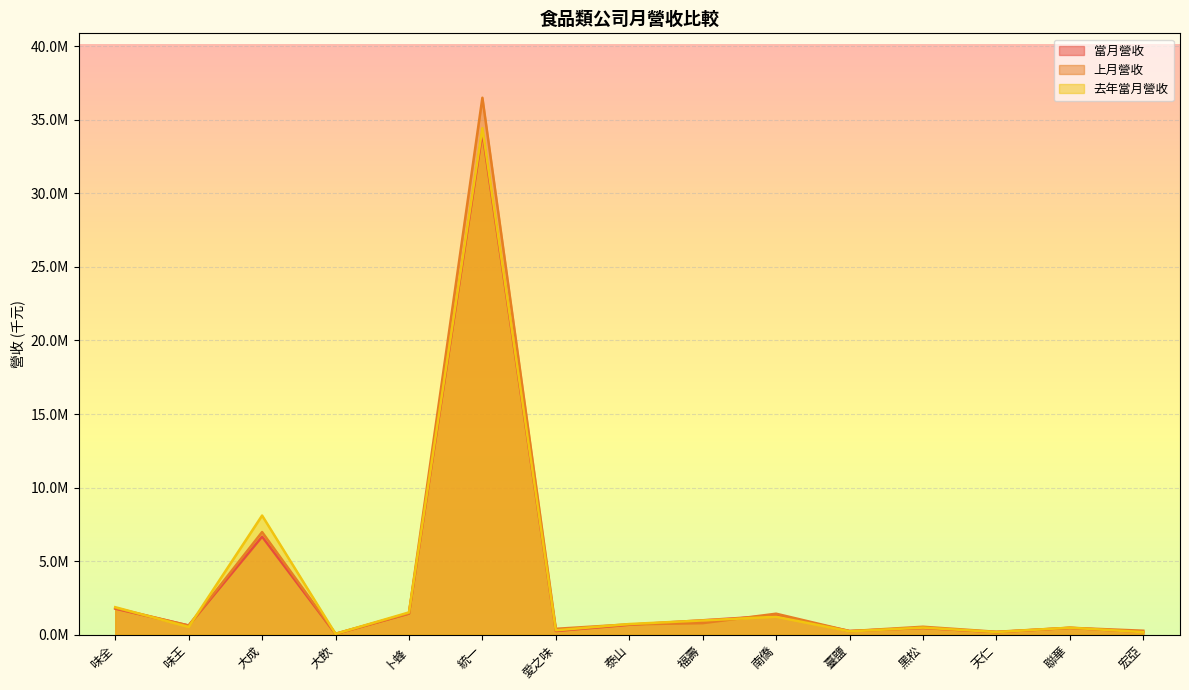

Which category has the highest value in the 去年當月營收 series?

統一